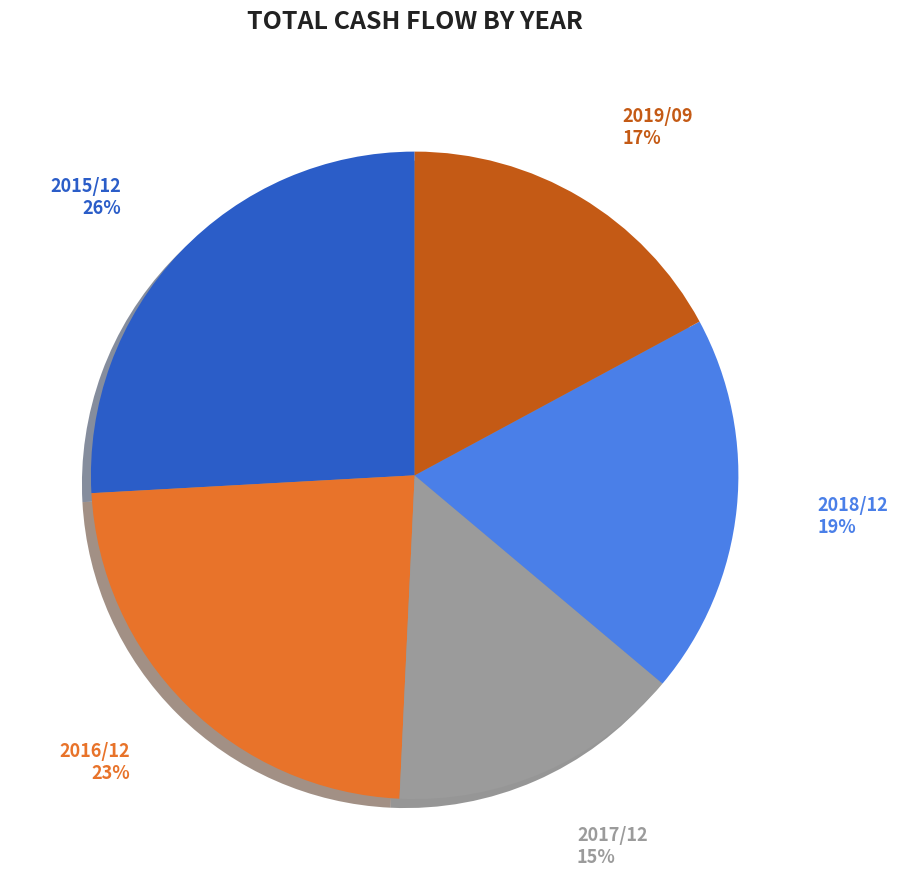

How many segments does this pie chart have?

5